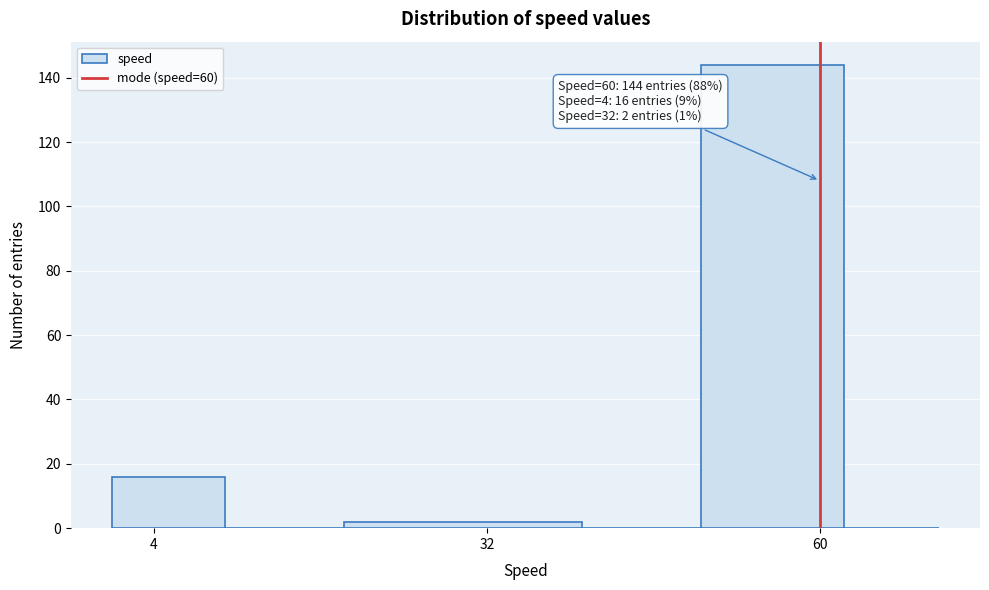

Read against the x-axis, roughly where is the centre of the tallest bar?

55